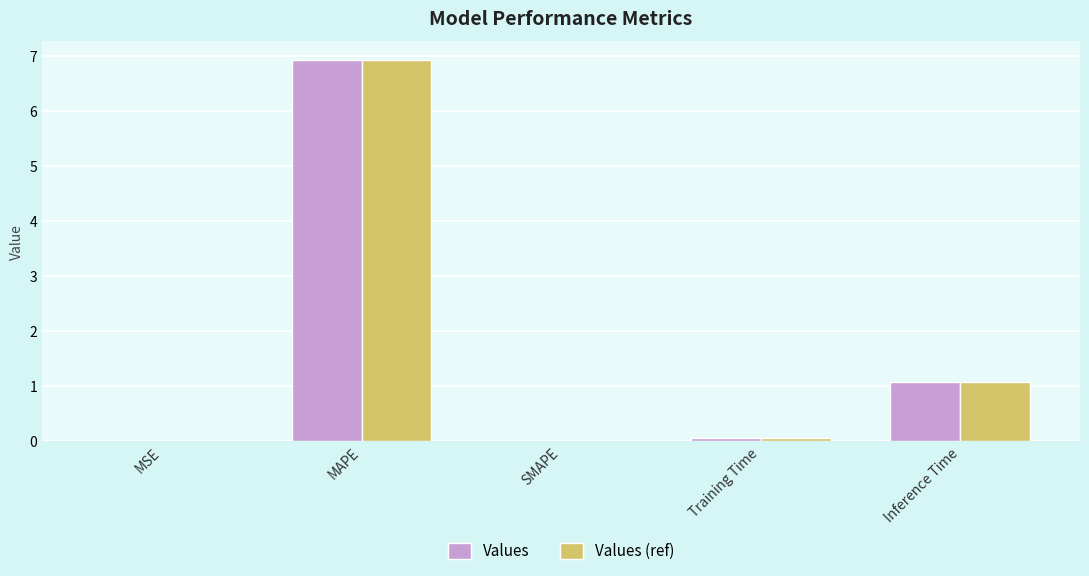

Is the value of Values (ref) at MSE greater than the value of Values at MAPE?

No